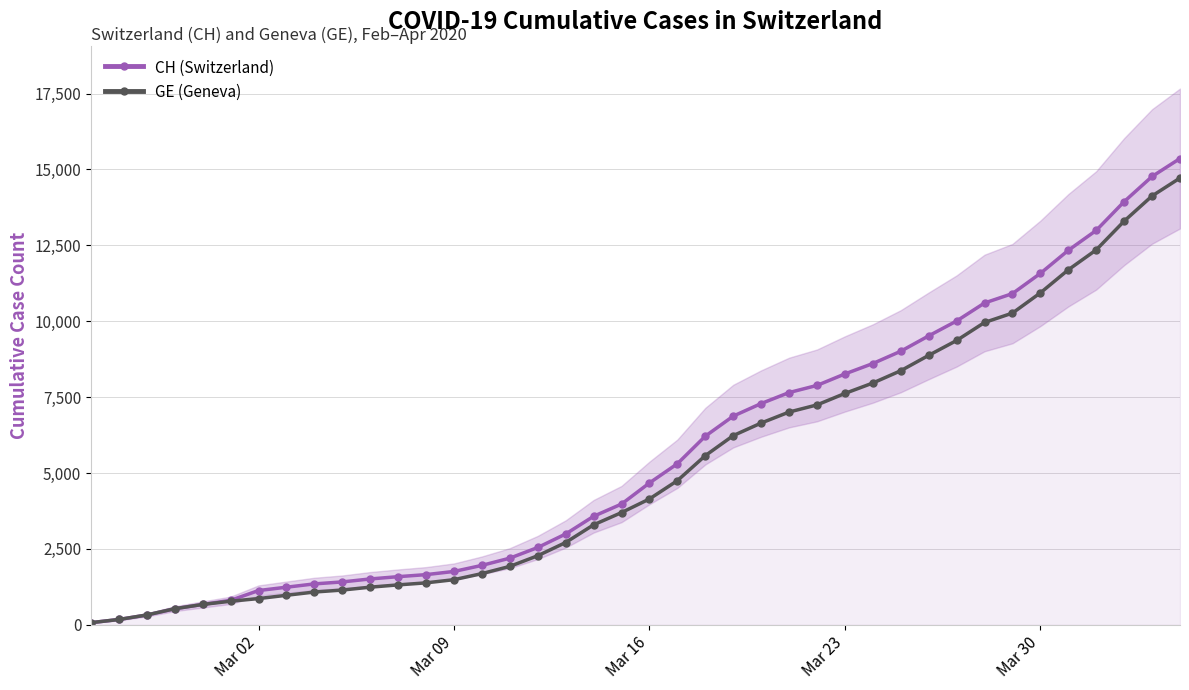

True or false: CH (Switzerland) and GE (Geneva) intersect in this chart.

False